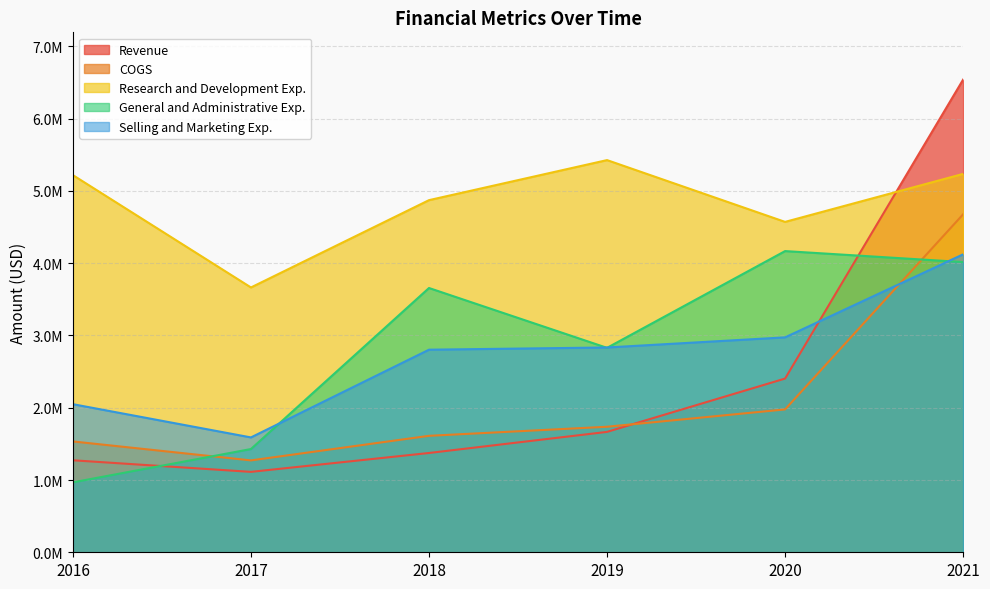

True or false: General and Administrative Exp. and Selling and Marketing Exp. intersect in this chart.

True